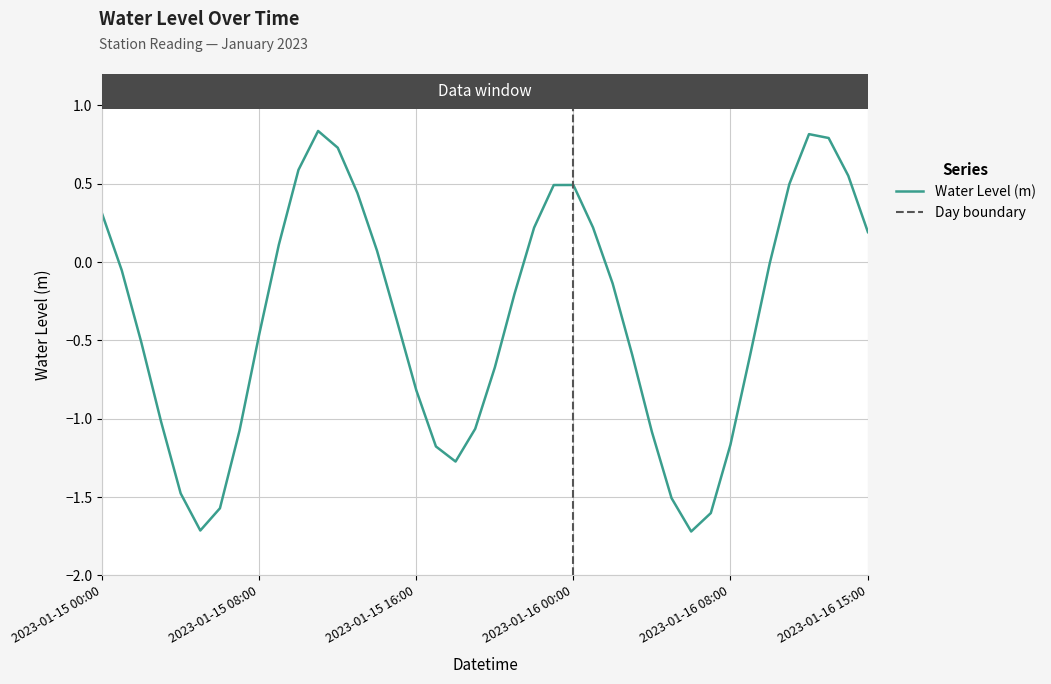

Where is the data nearest to the value 0?

2023-01-16 10:00